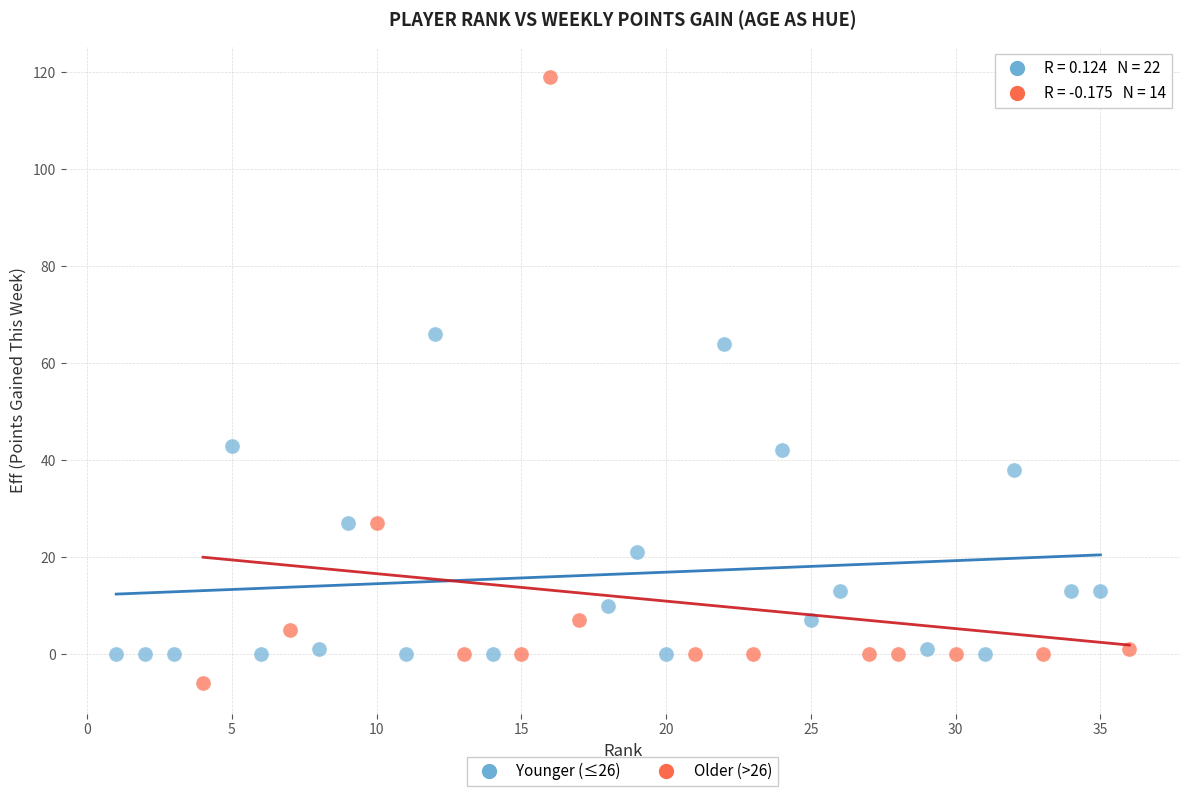

Which series has the widest spread of Y values?

Older (>26)